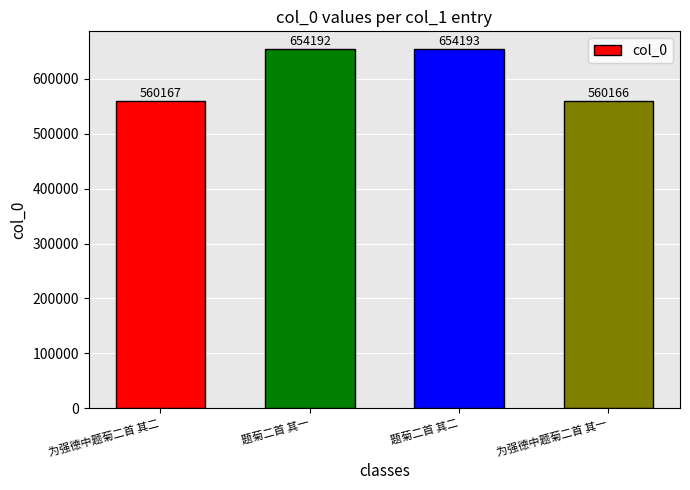

What is the minimum value shown in the chart?

560166